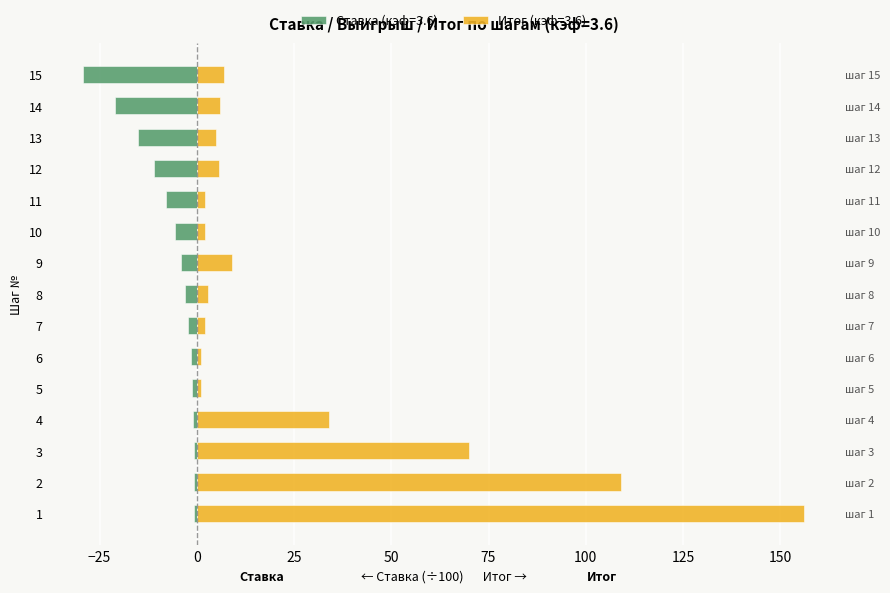

What is the greatest value displayed?

156.0